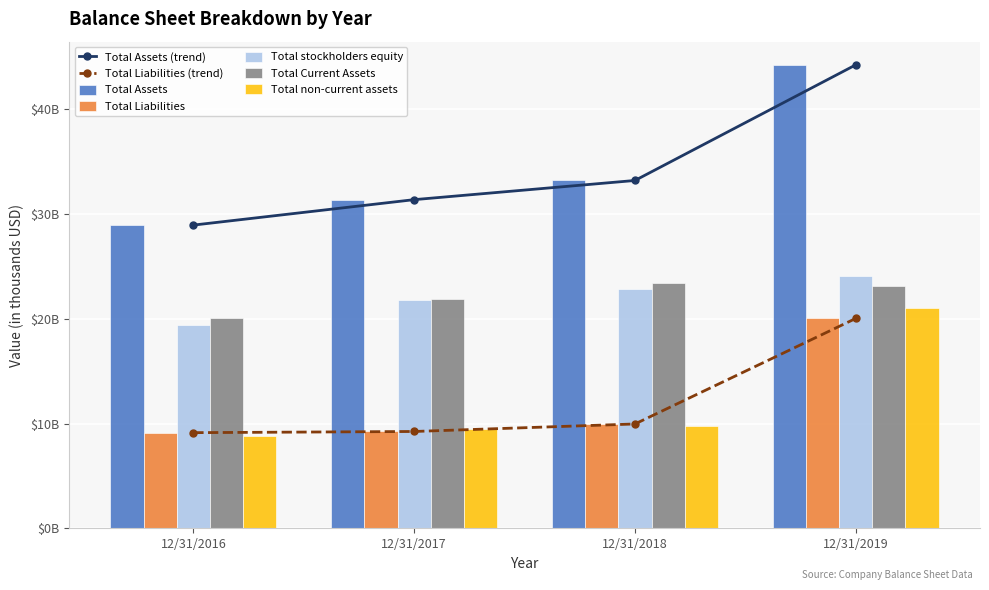

True or false: Total non-current assets has a value of 16.2 at 12/31/2018.

False